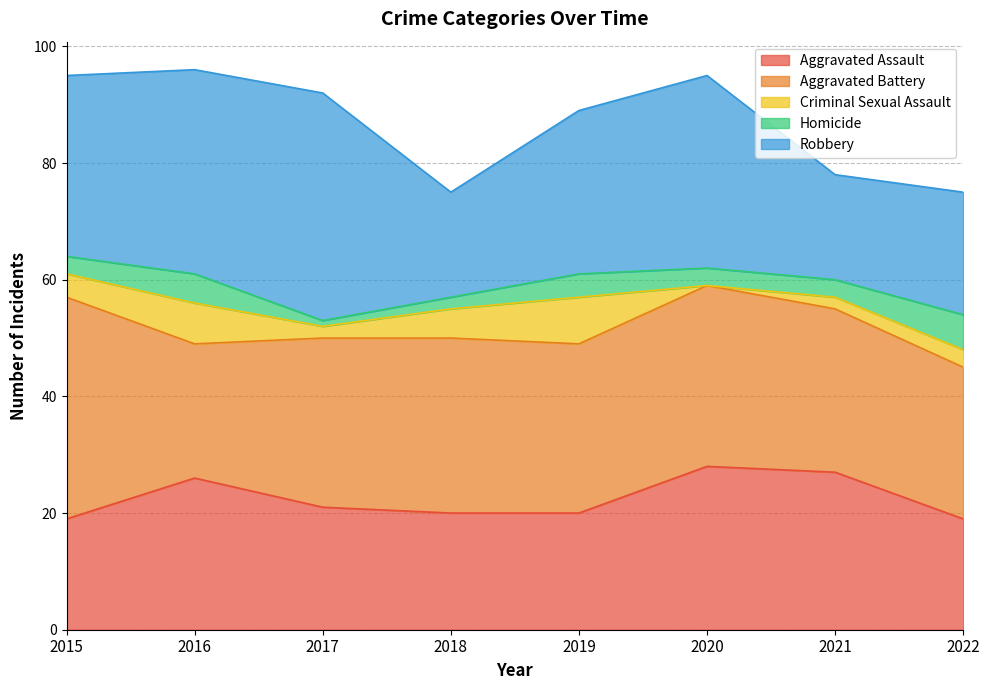

How many data points in Aggravated Assault are less than 21?

4